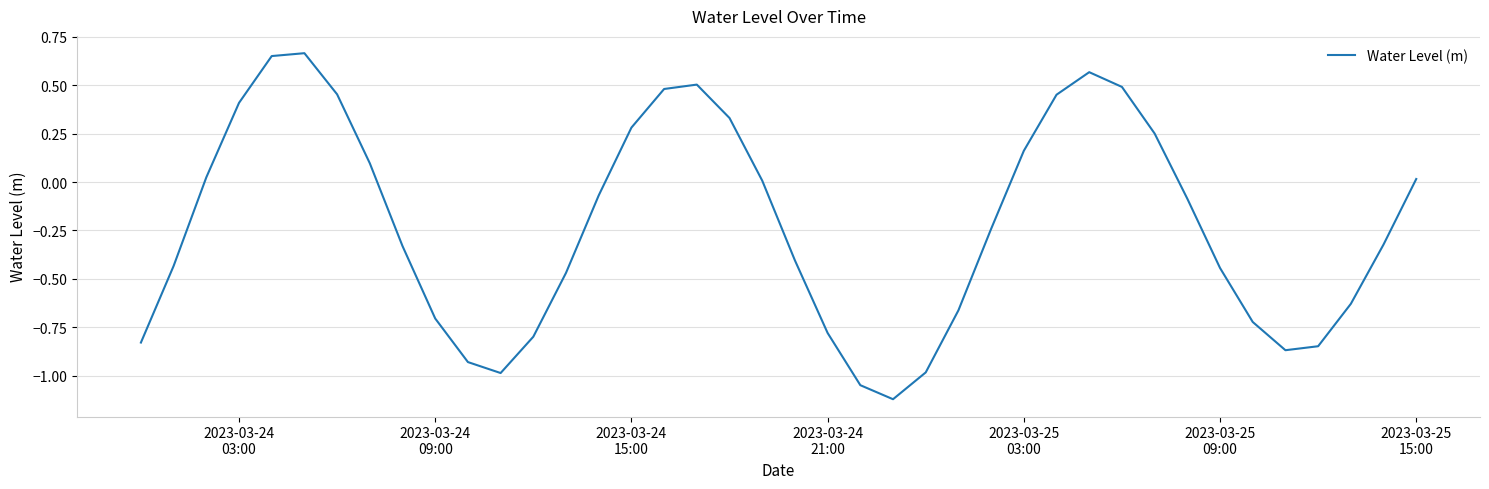

Reading left to right, transcribe all the data shown in this chart.

-0.8	-0.4	0.0	0.4	0.6	0.7	0.5	0.1	-0.3	-0.7	-0.9	-1.0	-0.8	-0.5	-0.1	0.3	0.5	0.5	0.3	0.0	-0.4	-0.8	-1.0	-1.1	-1.0	-0.7	-0.2	0.2	0.5	0.6	0.5	0.3	-0.1	-0.4	-0.7	-0.9	-0.8	-0.6	-0.3	0.0